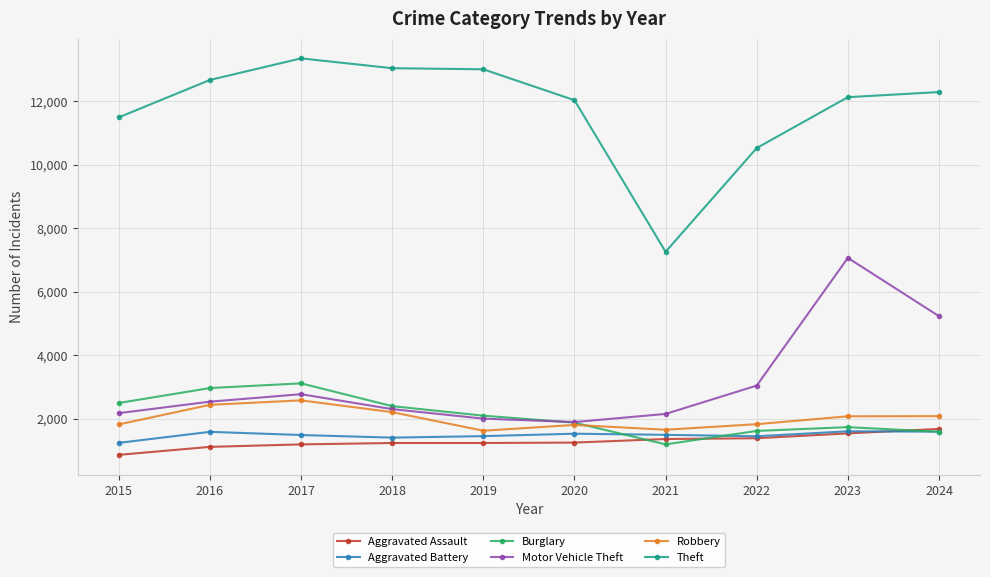

Is the value of Robbery at 2021 greater than the value of Burglary at 2016?

No